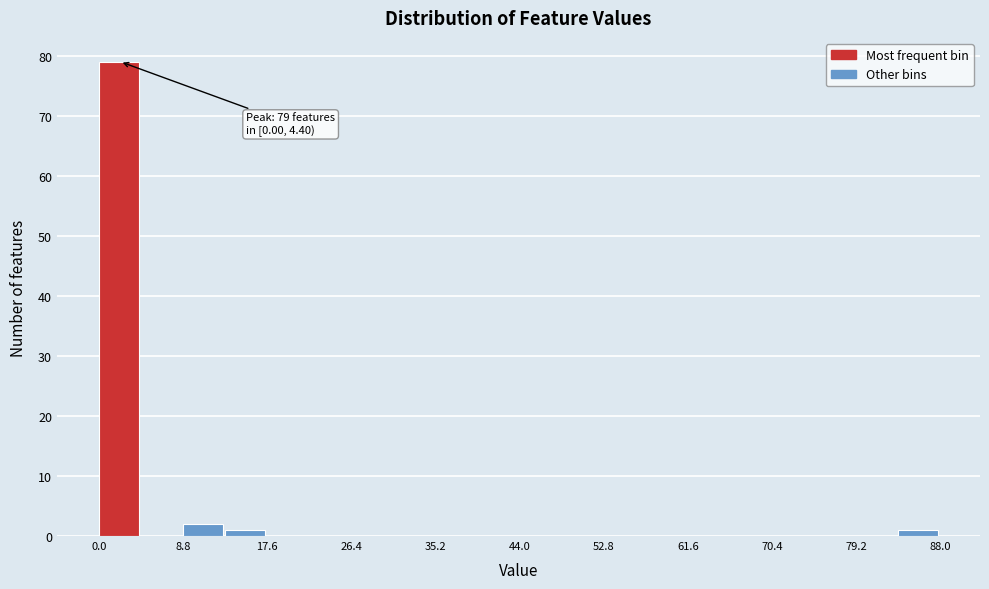

Over which range of the x-axis is the bar tallest?

0.0 to 4.4